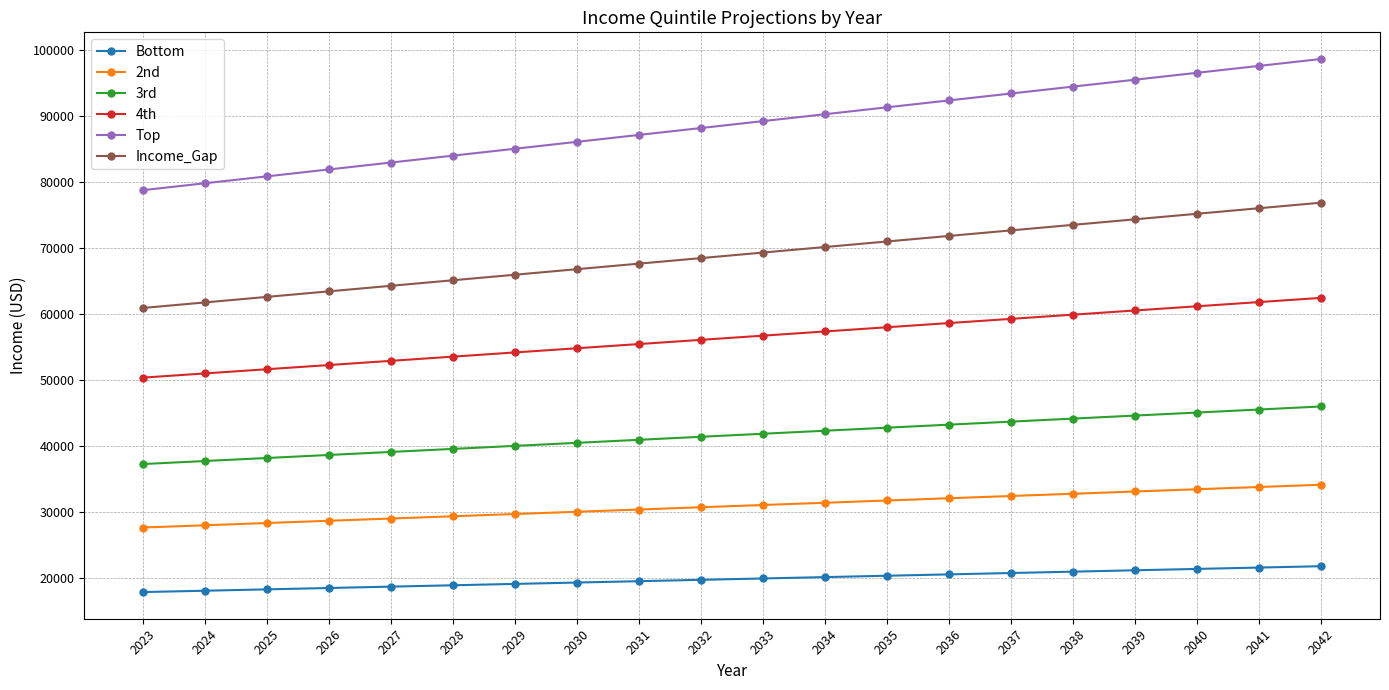

At which label does 3rd first exceed 41857?

2033